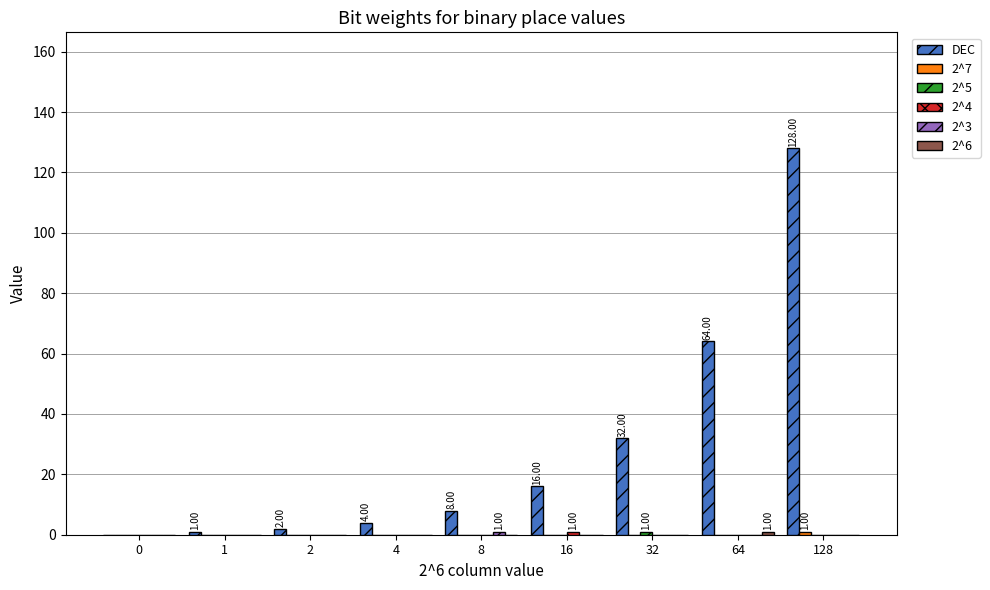

Are the bars grouped side by side (vs. stacked)?

Yes